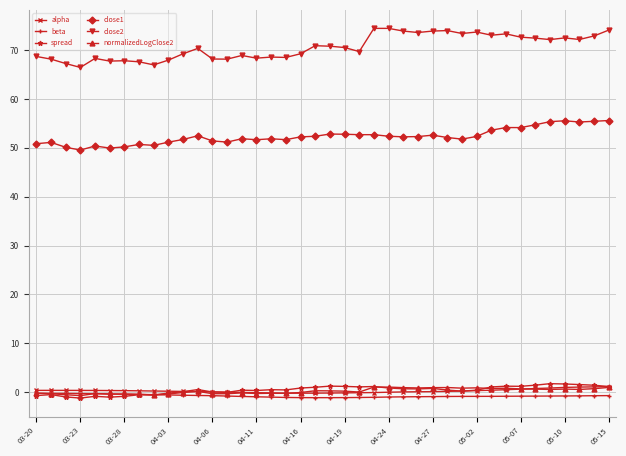

True or false: close1 and spread cross at least once.

False